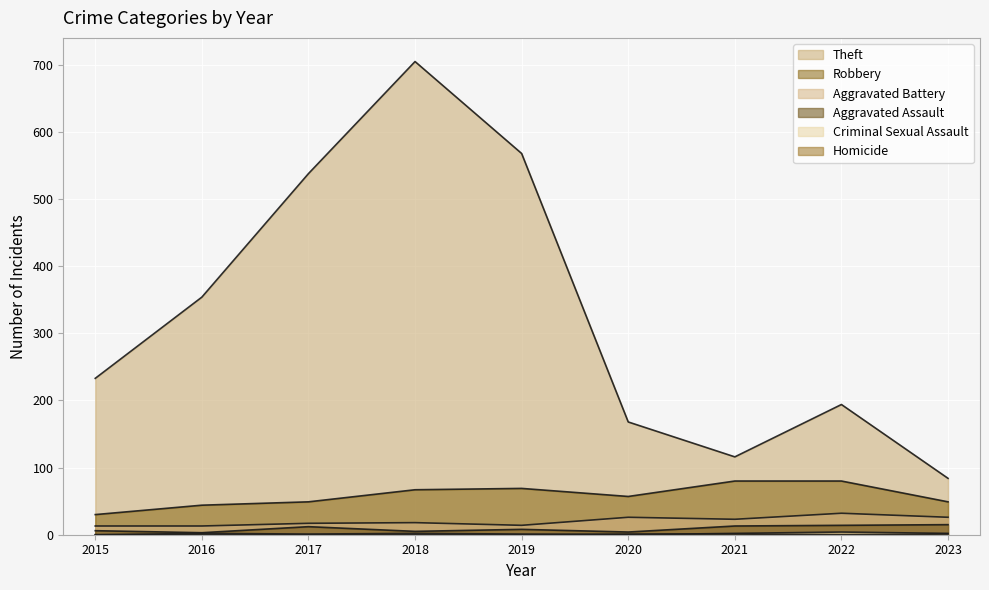

True or false: Aggravated Battery and Robbery intersect in this chart.

False